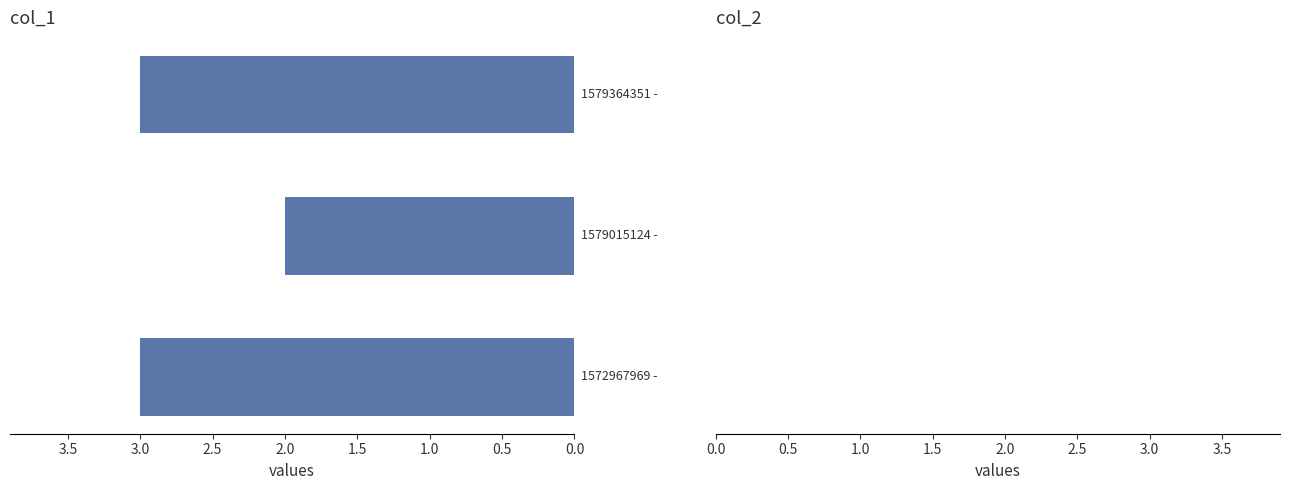

What is the greatest value displayed?

3